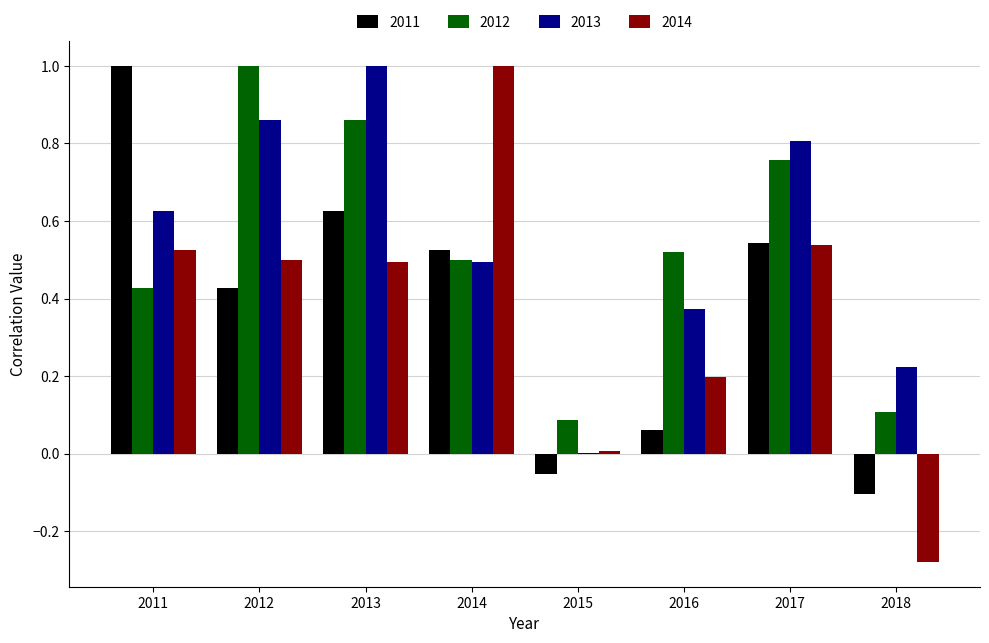

Which series changed the most between 2014 and 2016?

2014